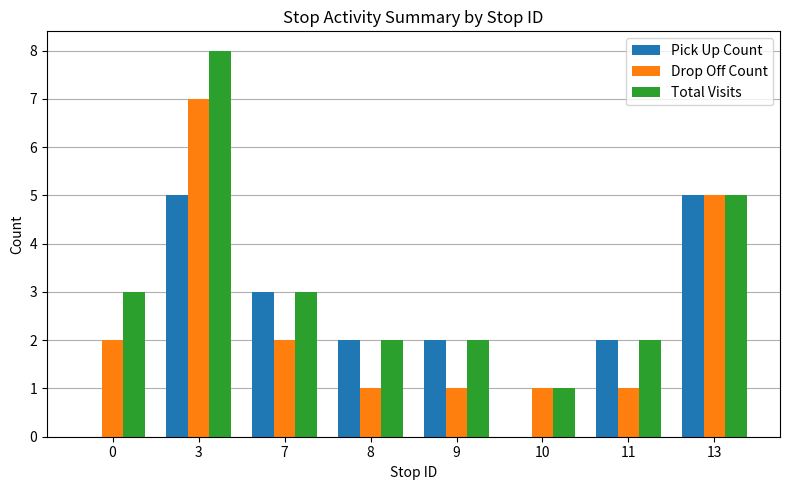

Is it true that Pick Up Count equals 2 at 9?

True